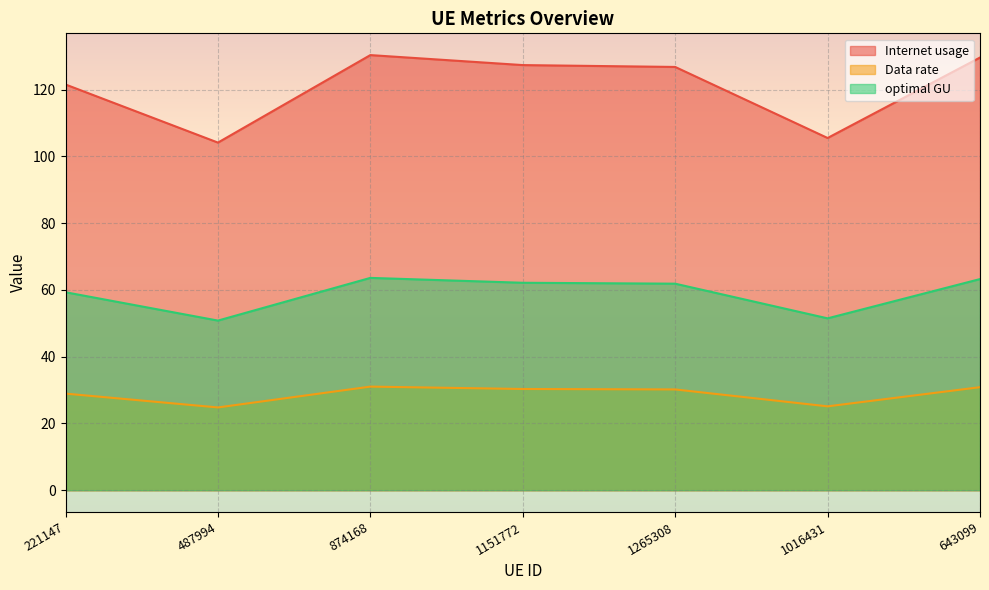

True or false: optimal GU and Internet usage cross at least once.

False